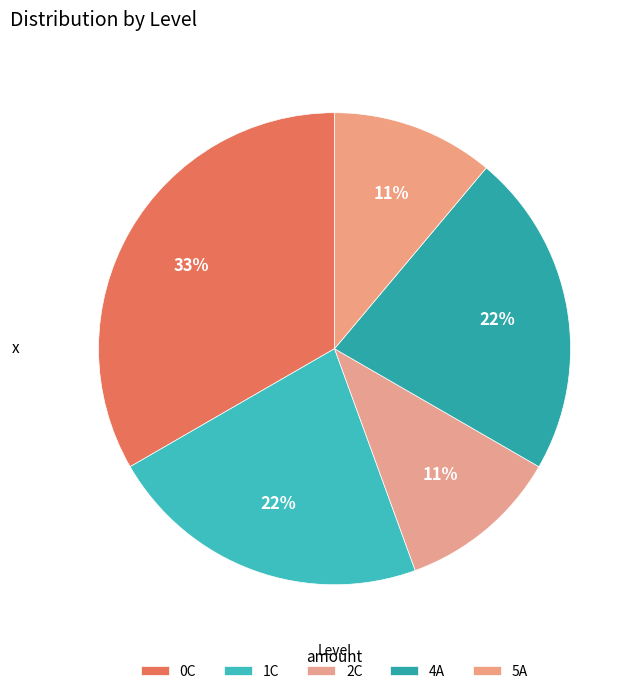

How many segments does this pie chart have?

5